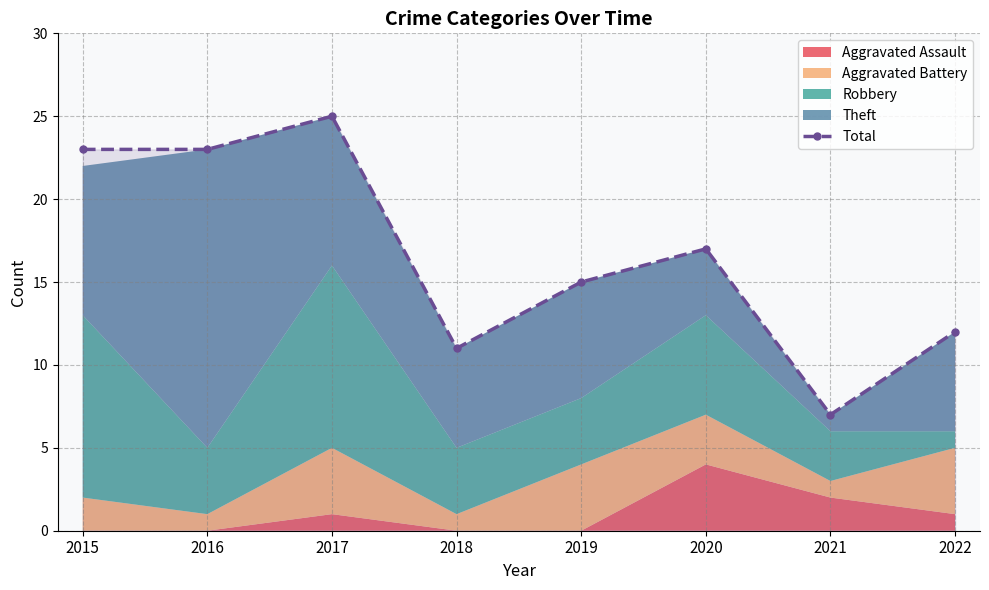

What is the sum of all values?

133